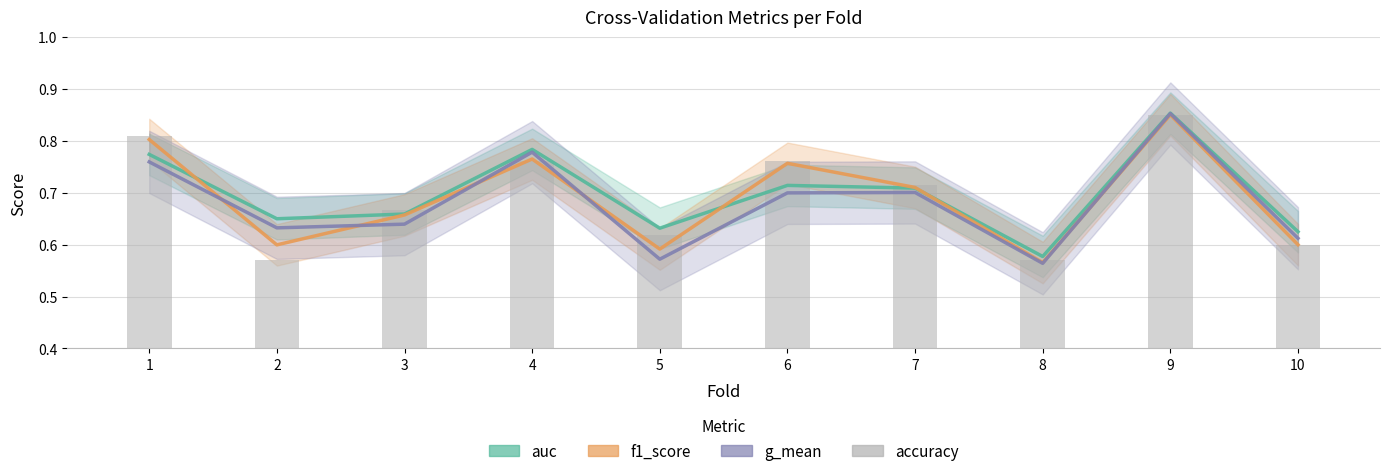

At how many categories does at least one series exceed 0?

10